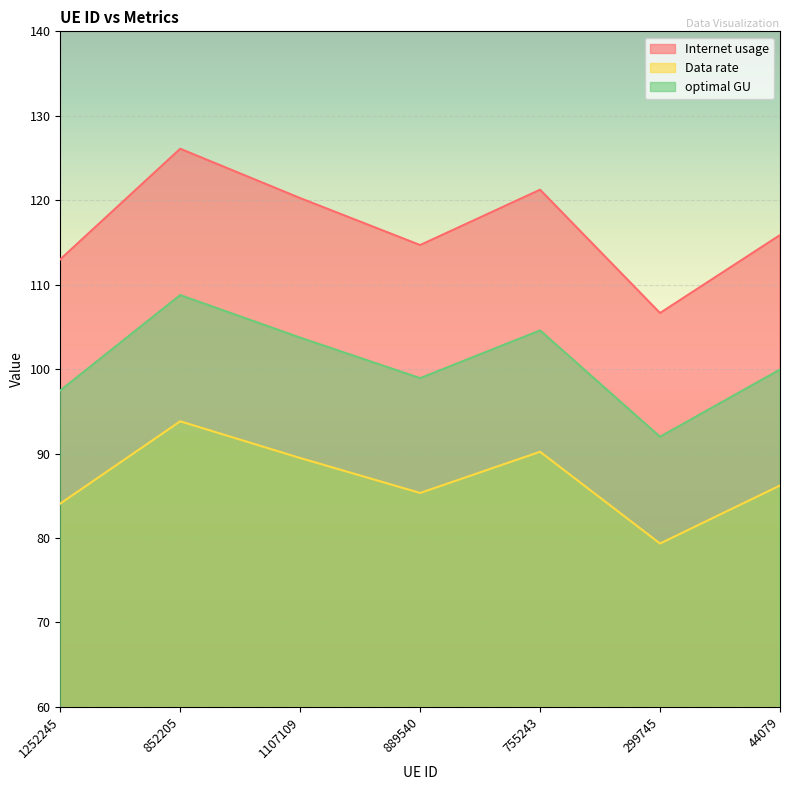

What is the value of the Data rate point at the 2nd from the left?

93.8